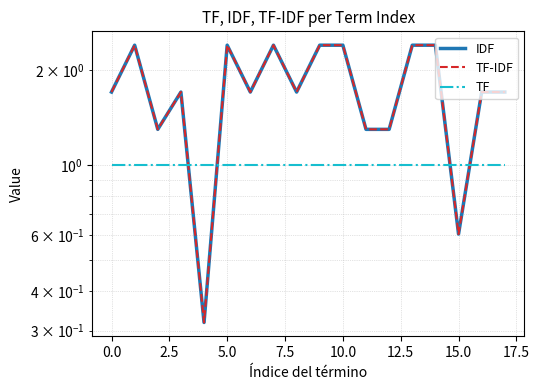

Which series has the largest range (max minus min)?

IDF